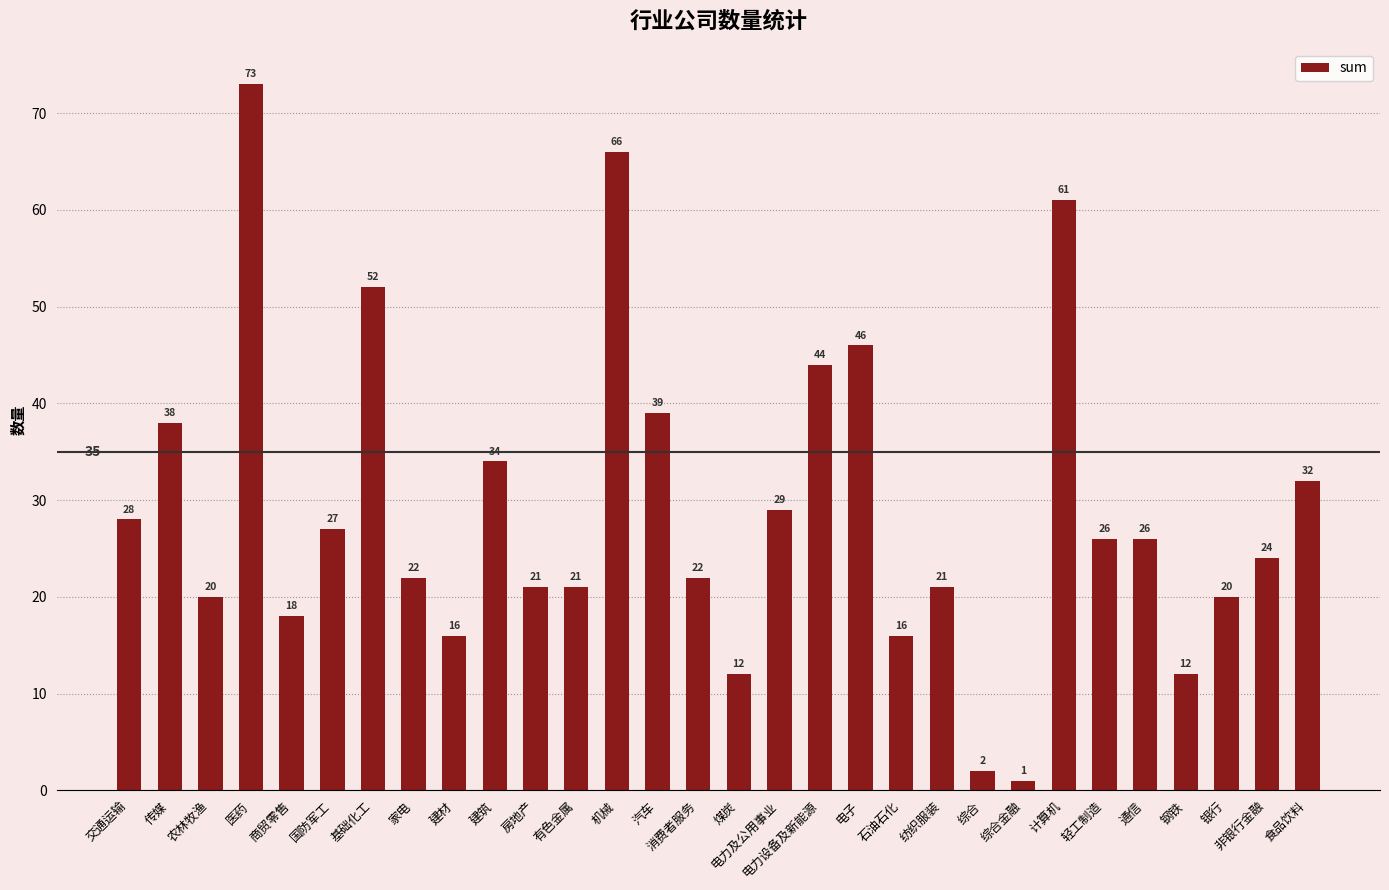

What is the change in value from 家电 to 轻工制造?

+4